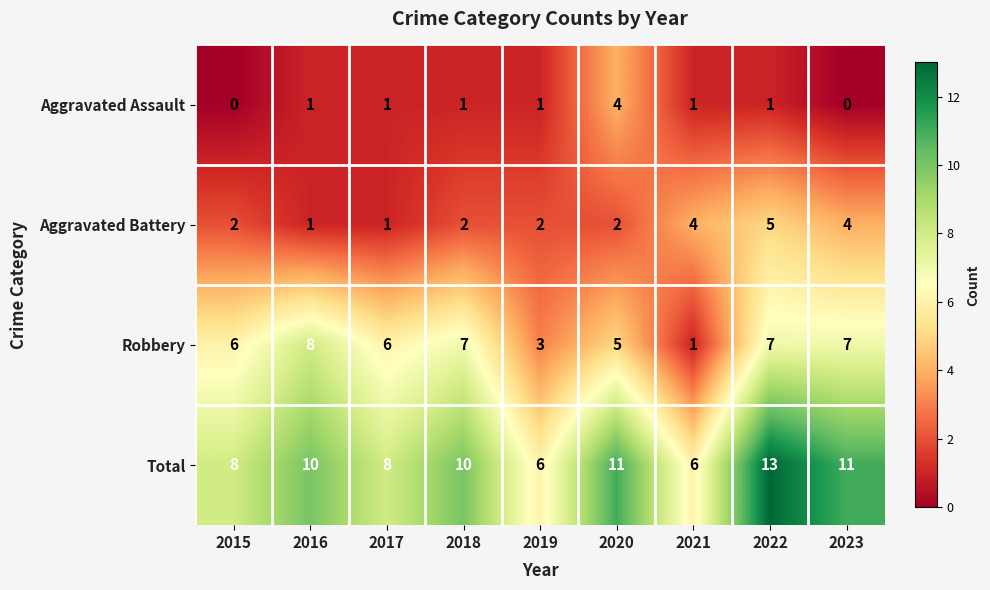

The Aggravated Battery series shows 2 at 2021. True or false?

False